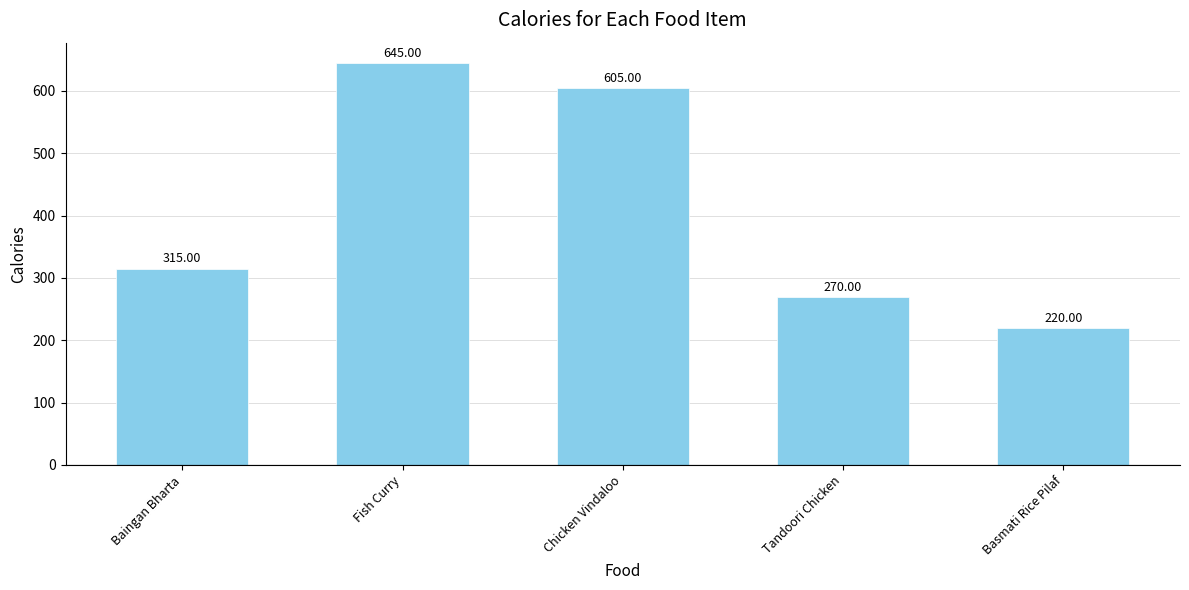

The value at Basmati Rice Pilaf is 303. True or false?

False